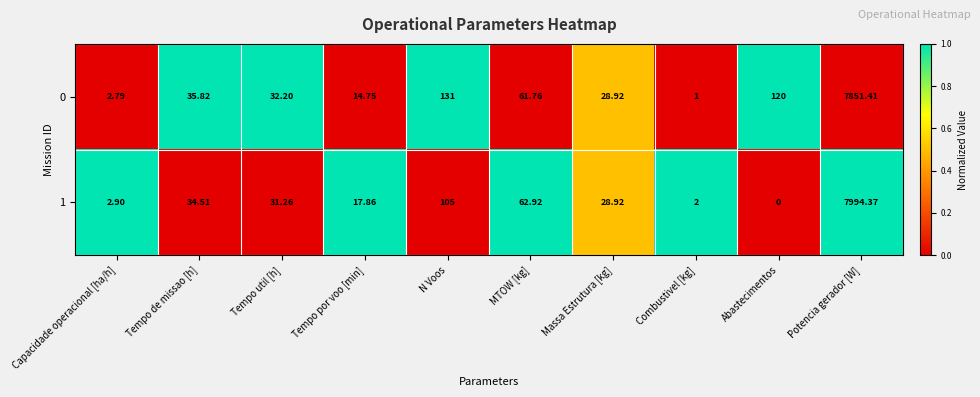

Is the value of 1 at N Voos greater than the value of 0 at Abastecimentos?

No